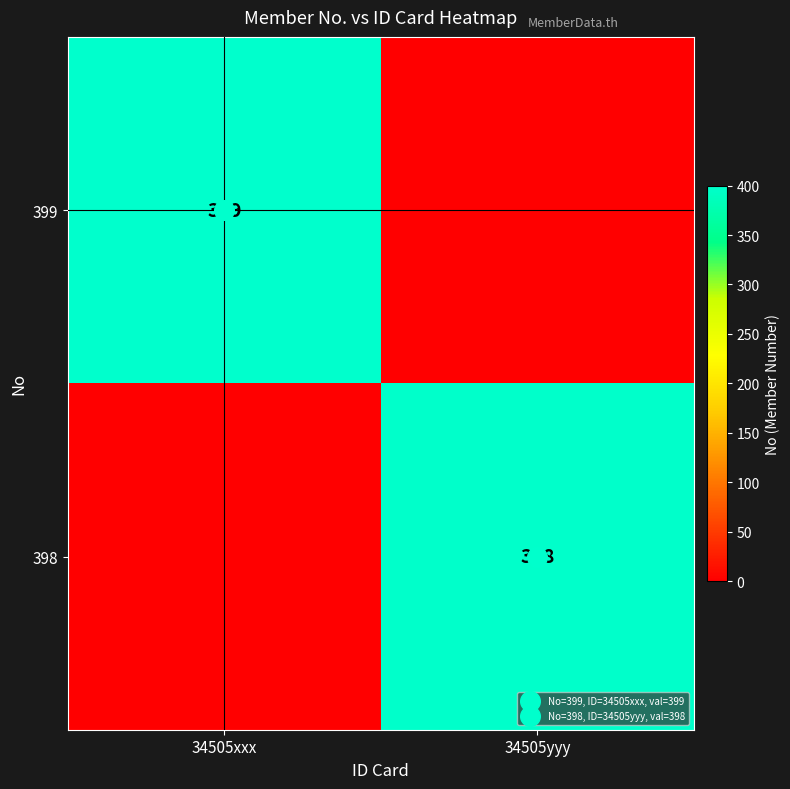

Which series has the widest spread of values?

399